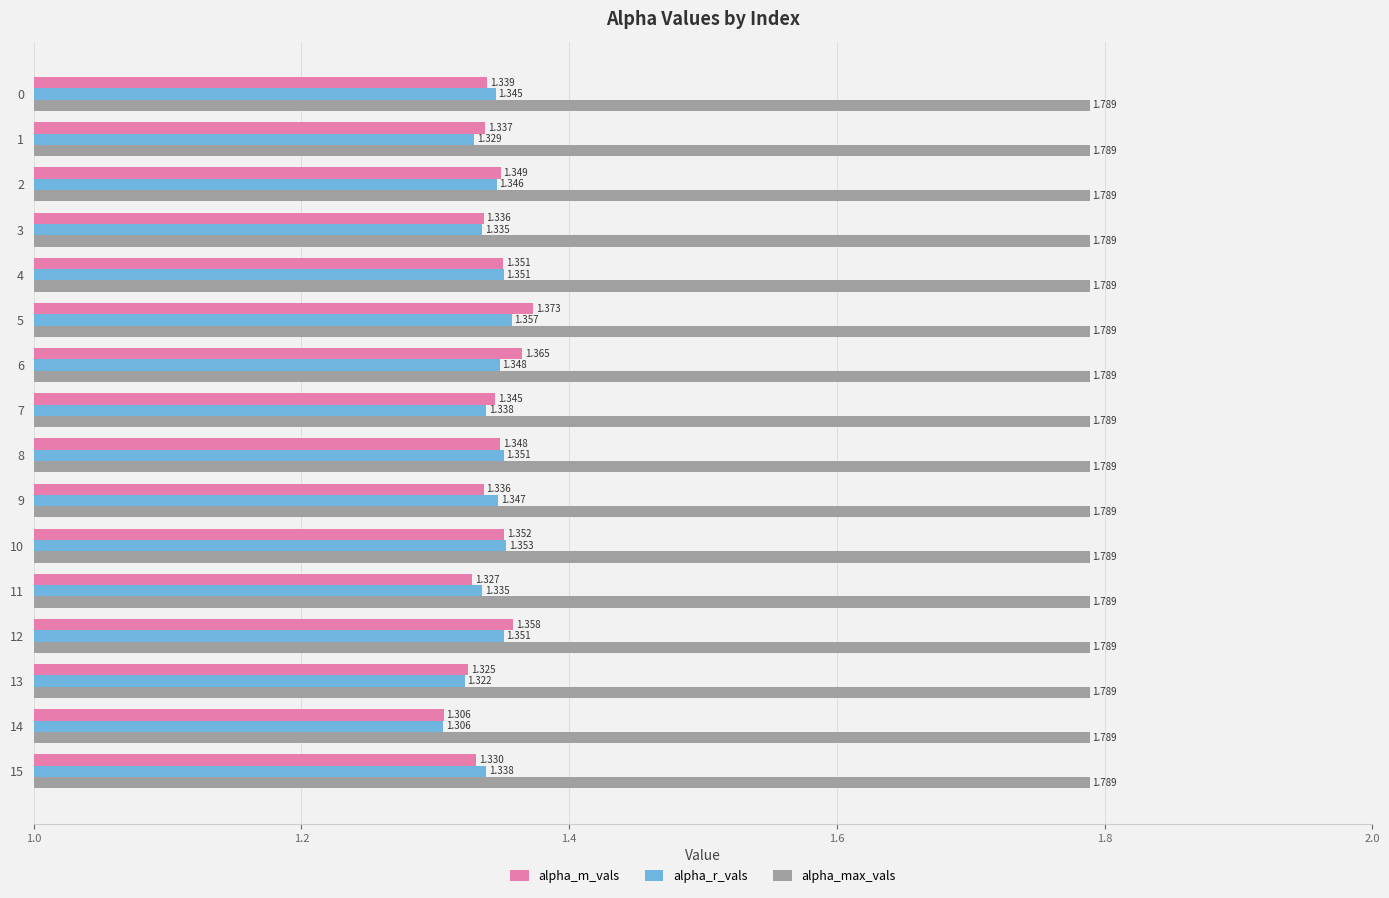

Which series changed the most between 11 and 12?

alpha_m_vals